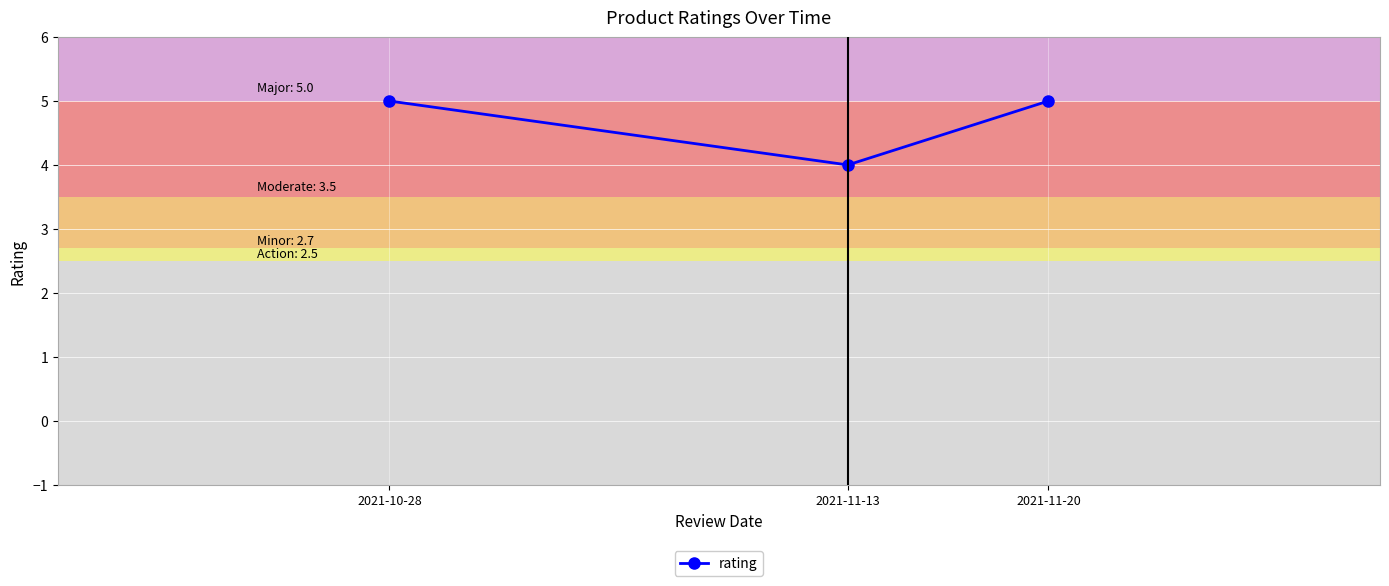

At which label is the value closest to 4?

2021-11-13